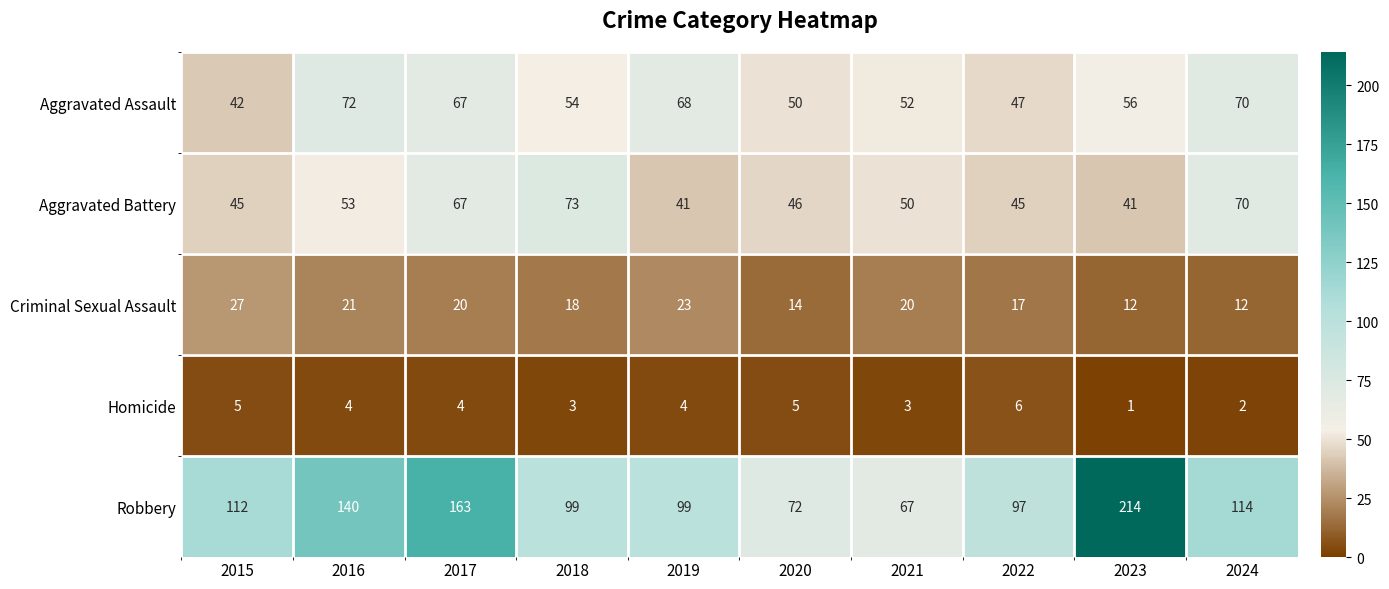

How many values in the Criminal Sexual Assault series are below 20?

5